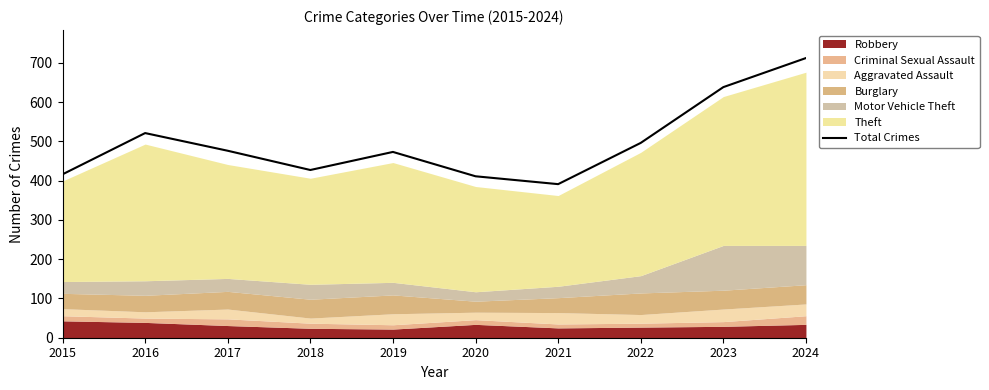

How many interior local peaks (higher than both neighbors) does the data have?

2